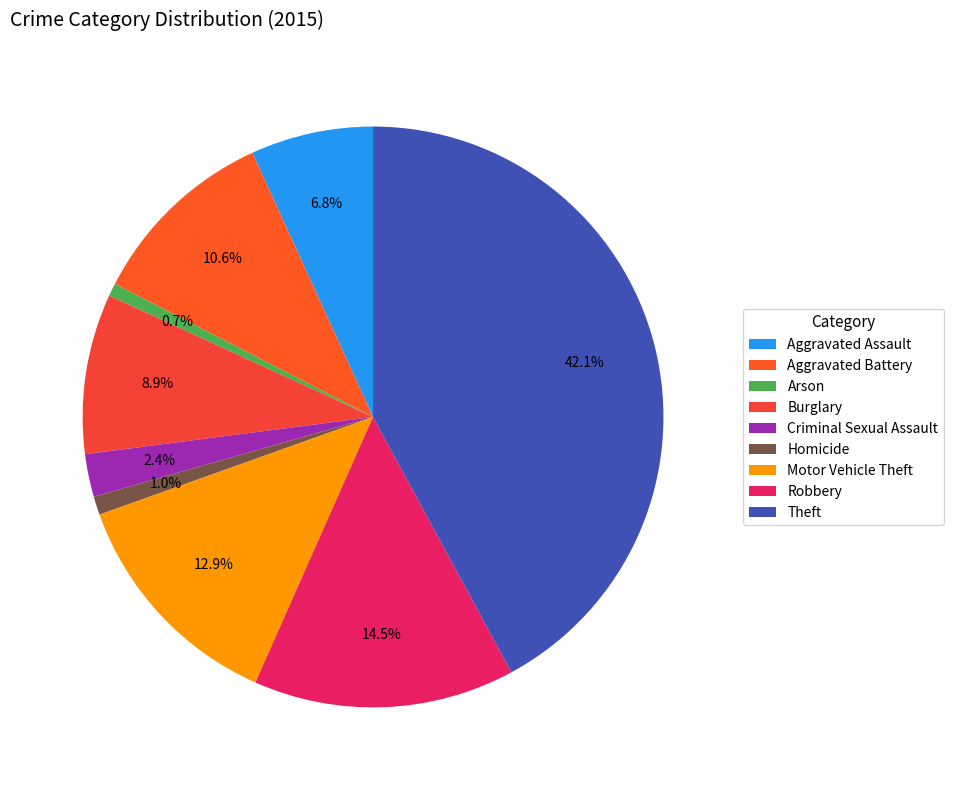

To the nearest percent, what is the difference between the largest and smallest slice percentages?

41%